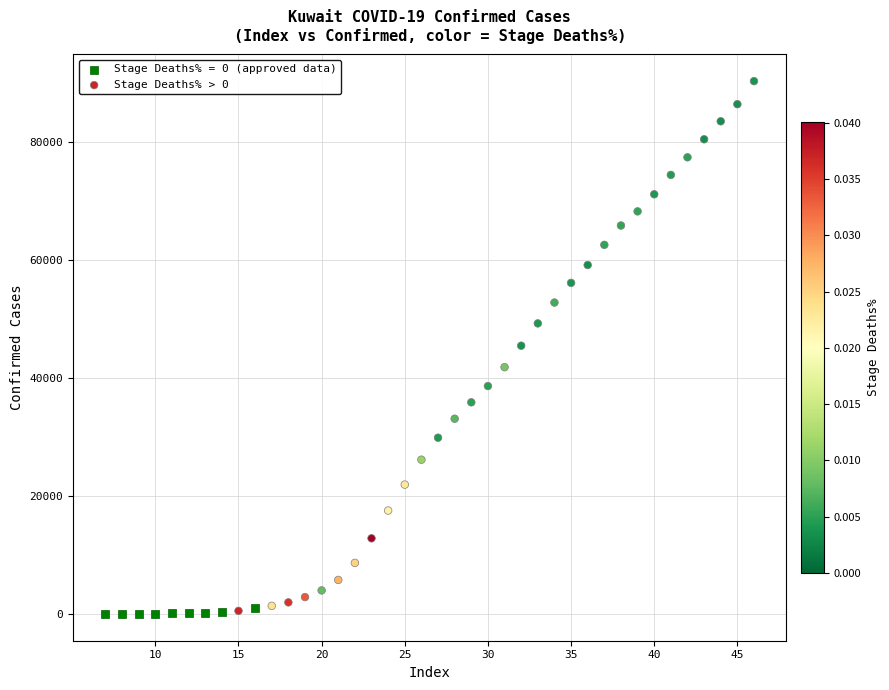

Which series has the widest spread of Y values?

Stage Deaths% > 0